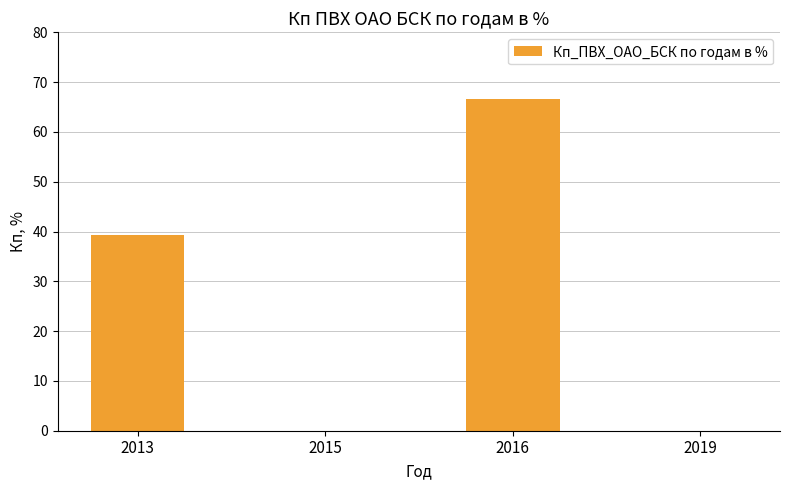

What is the average value?

26.5